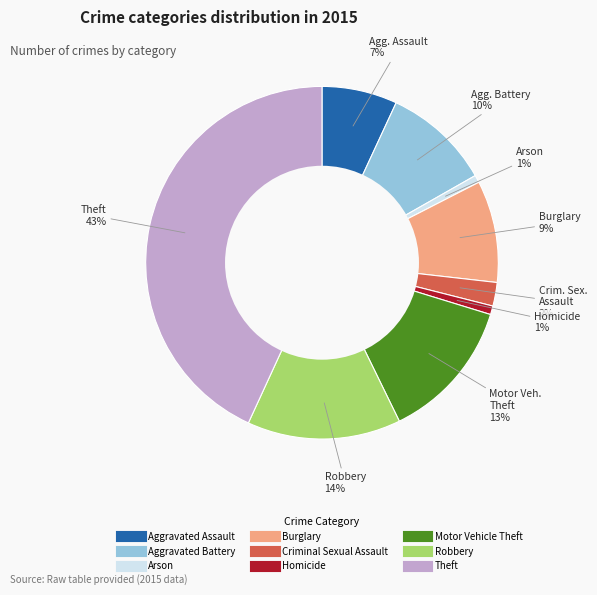

Which category has the biggest portion of the pie?

Theft